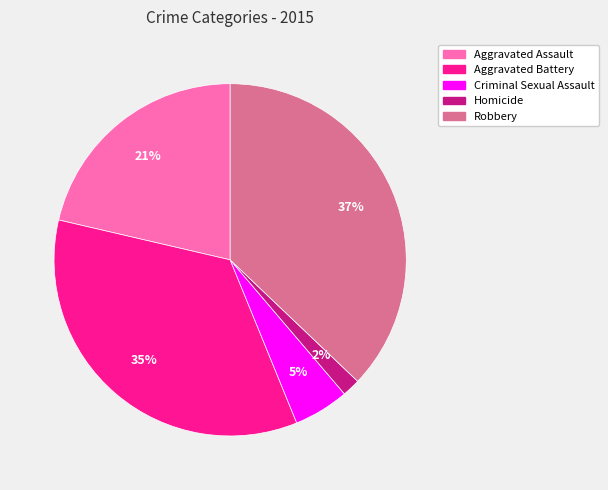

Count the number of slices in the pie.

5